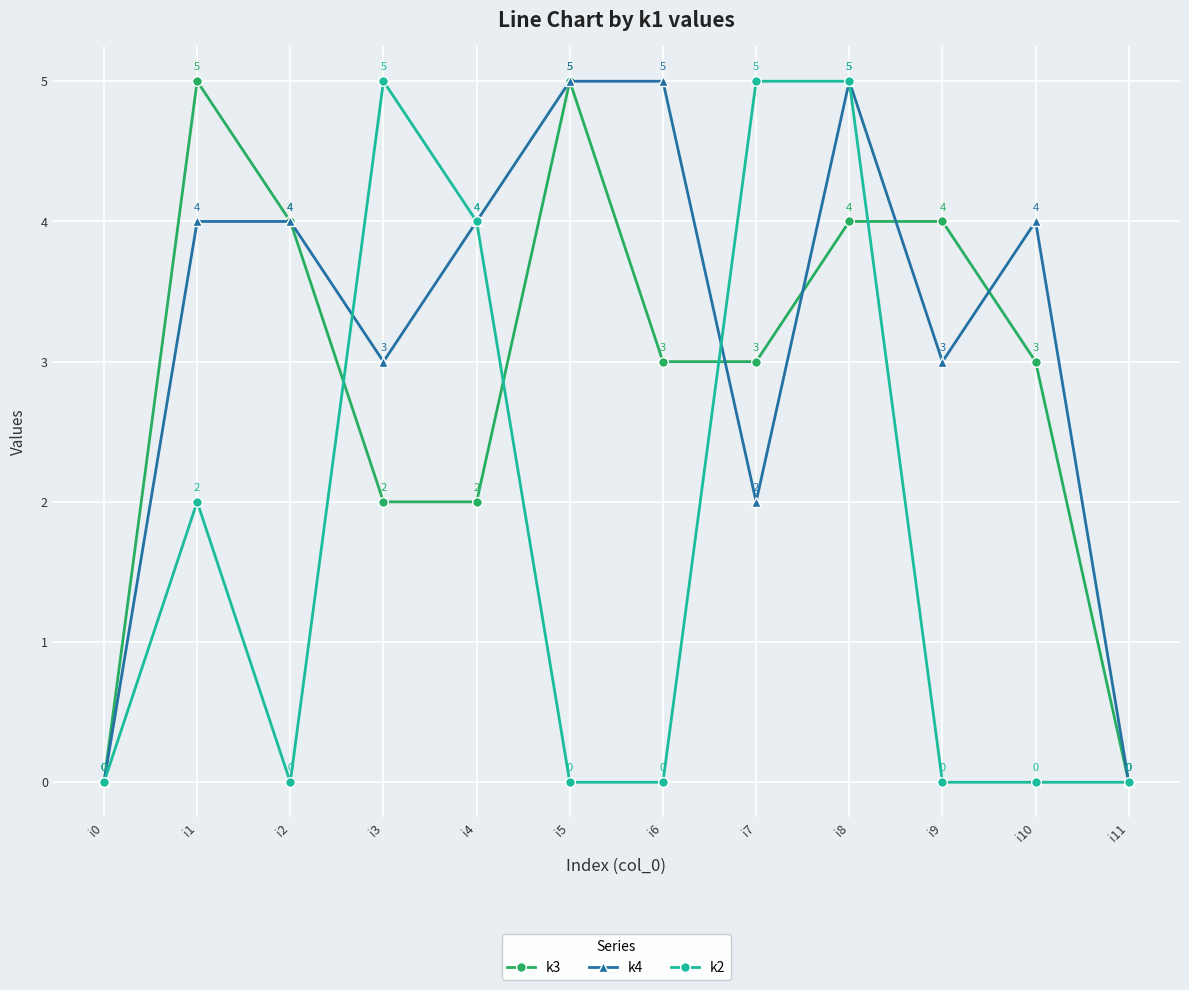

Reading left to right, transcribe all the data shown in this chart.

k3: i0=0	i1=5	i2=4	i3=2	i4=2	i5=5	i6=3	i7=3	i8=4	i9=4	i10=3	i11=0
k4: i0=0	i1=4	i2=4	i3=3	i4=4	i5=5	i6=5	i7=2	i8=5	i9=3	i10=4	i11=0
k2: i0=0	i1=2	i2=0	i3=5	i4=4	i5=0	i6=0	i7=5	i8=5	i9=0	i10=0	i11=0